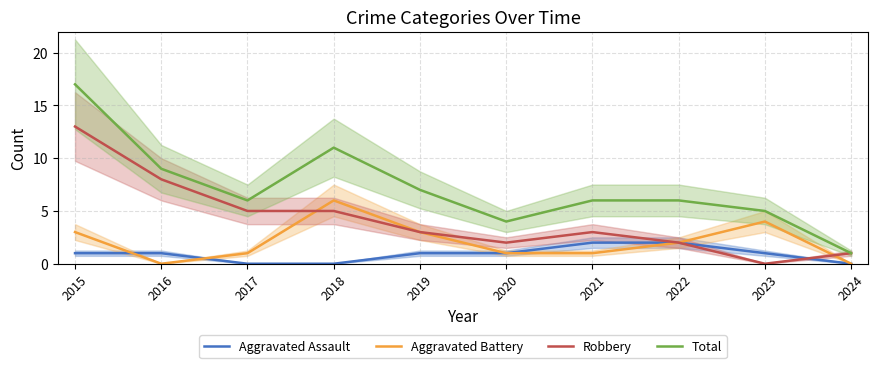

Which series changed the most between 2021 and 2024?

Total